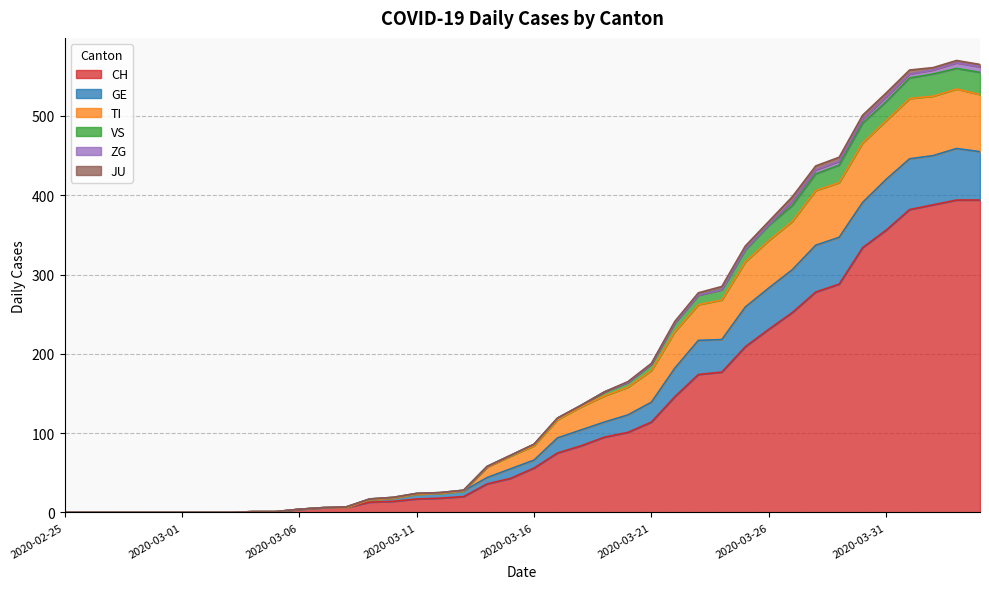

Does the chart have visible grid lines?

Yes